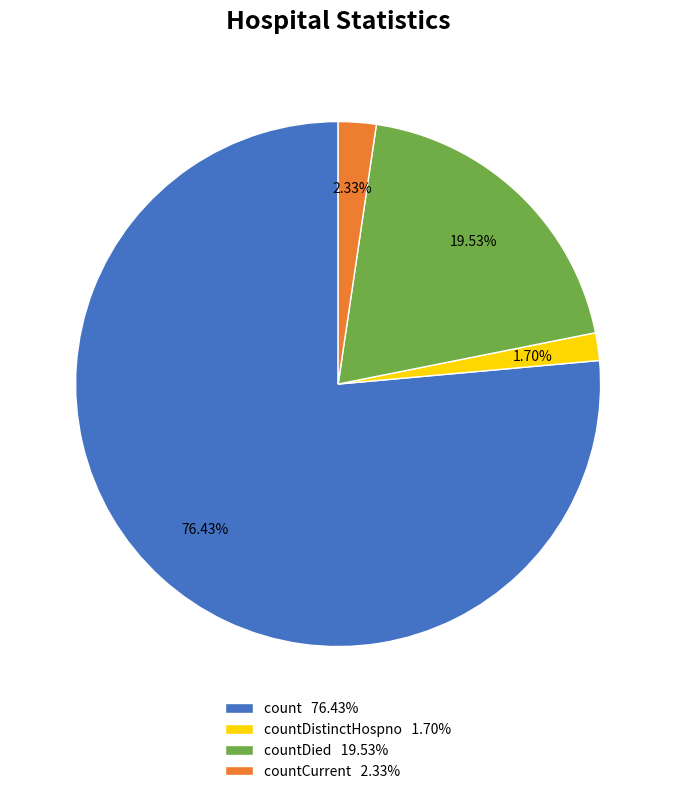

Between count 76.43% and countDied 19.53%, which is larger?

count 76.43%